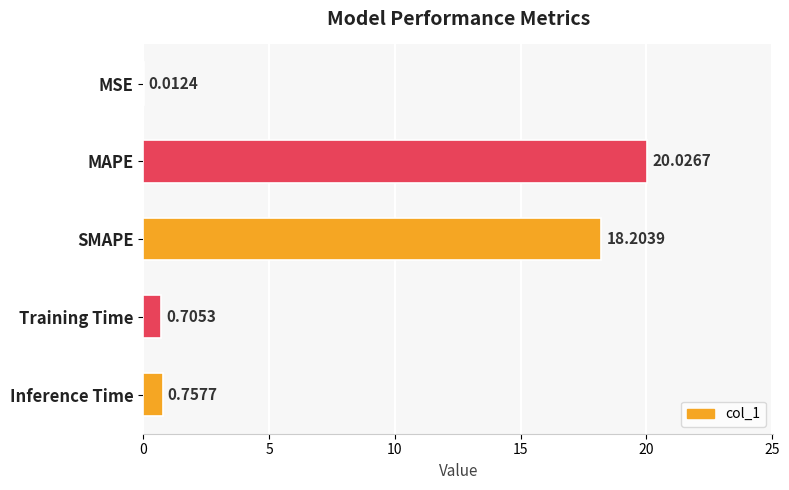

What is the sum of all values?

39.7